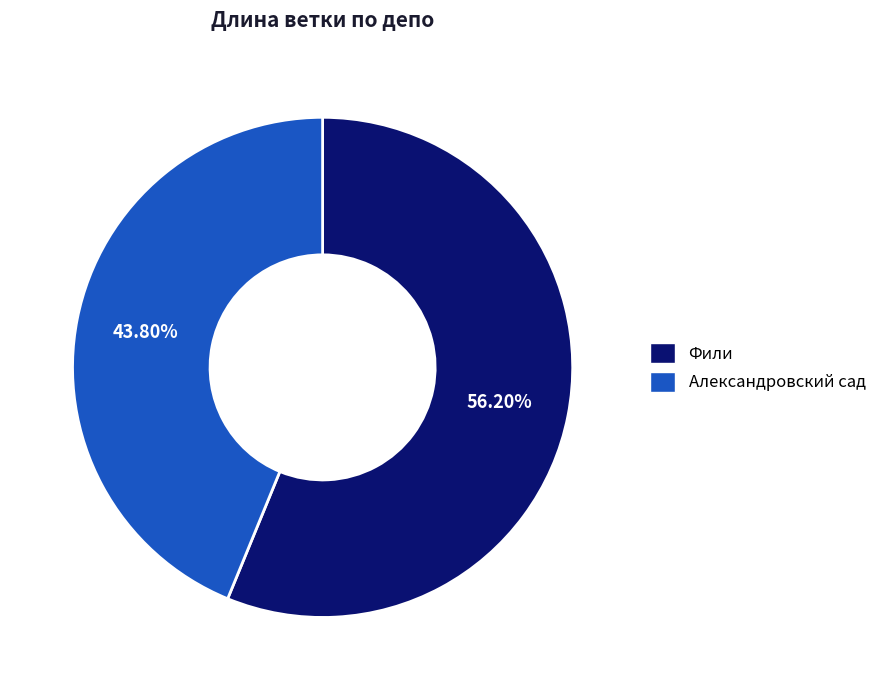

Which slice represents more than half of the pie?

Фили